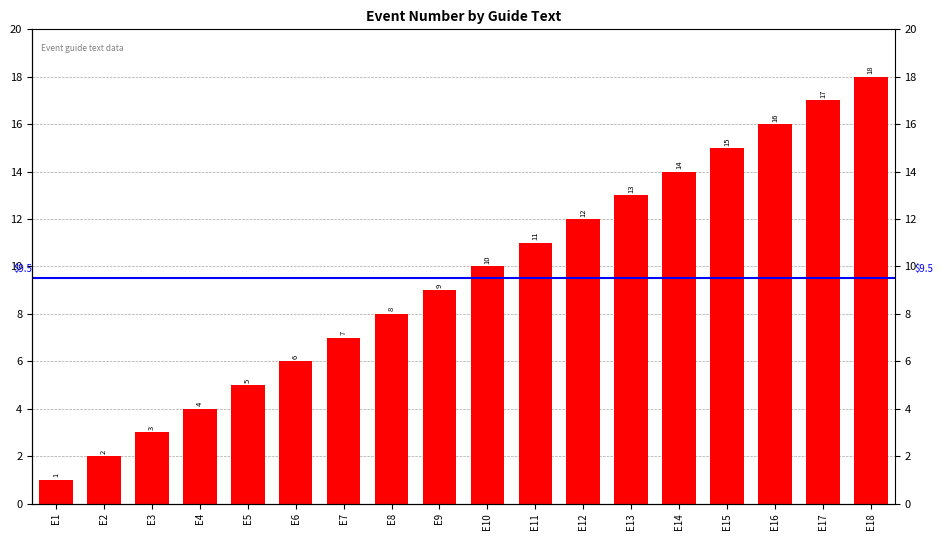

How many data points does each series have?

18